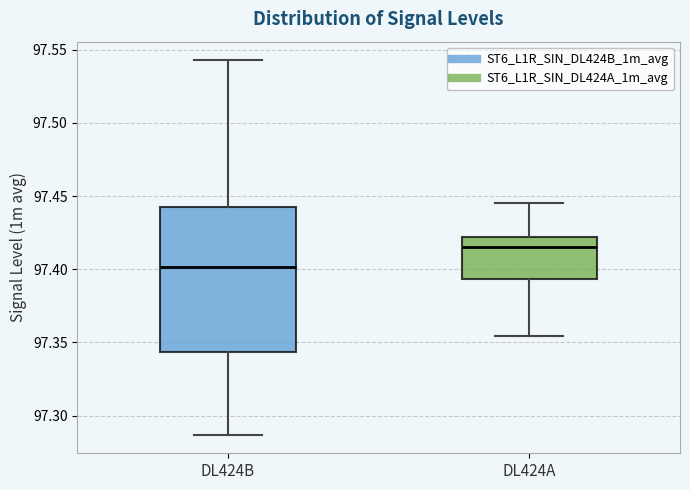

Which box is the tallest, from its lower edge to its upper edge?

DL424B